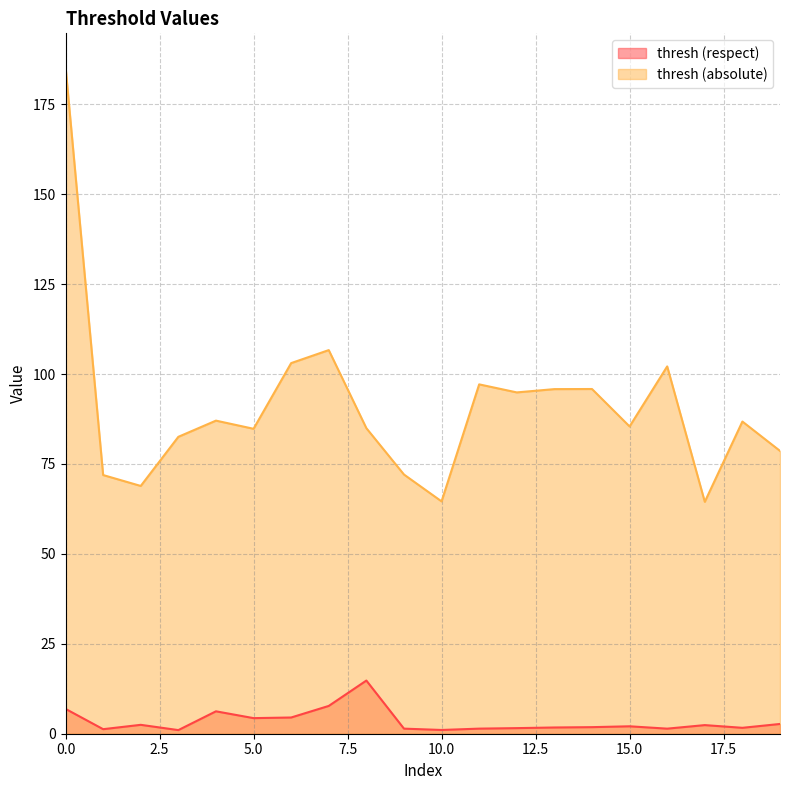

Which series changed the most between 3 and 18?

thresh (absolute)